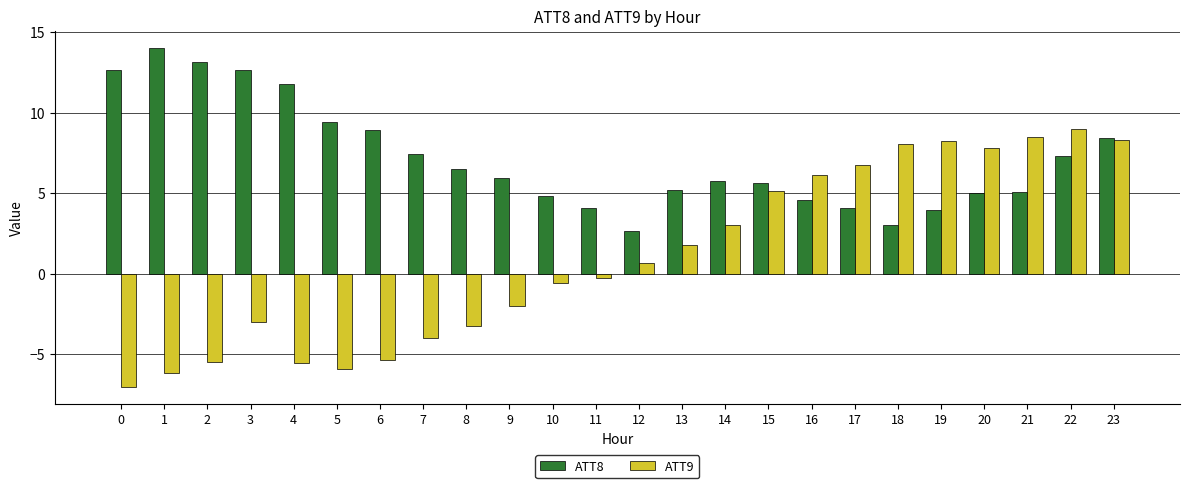

Which series has the largest range (max minus min)?

ATT9